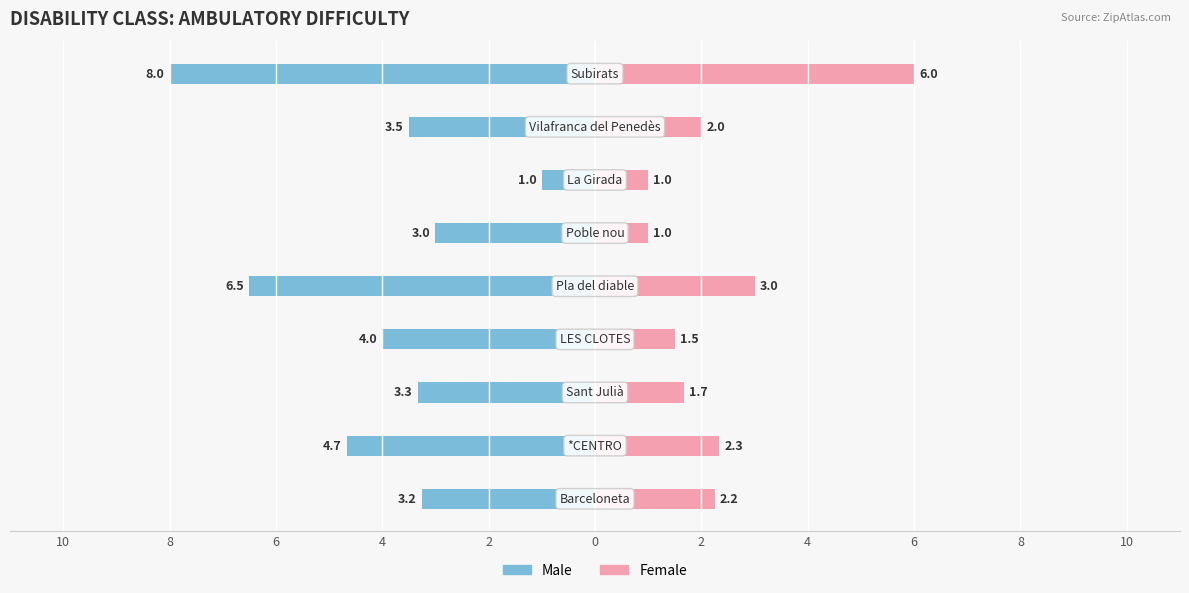

Which series changed the most between 8 and 2?

Male